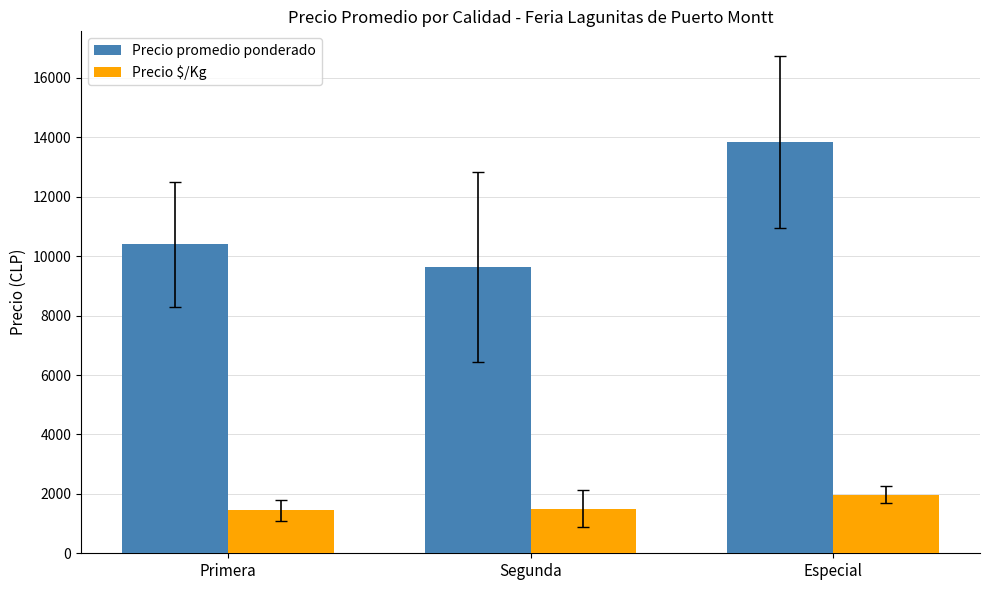

What is the approximate value of Precio $/Kg at Segunda?

1497